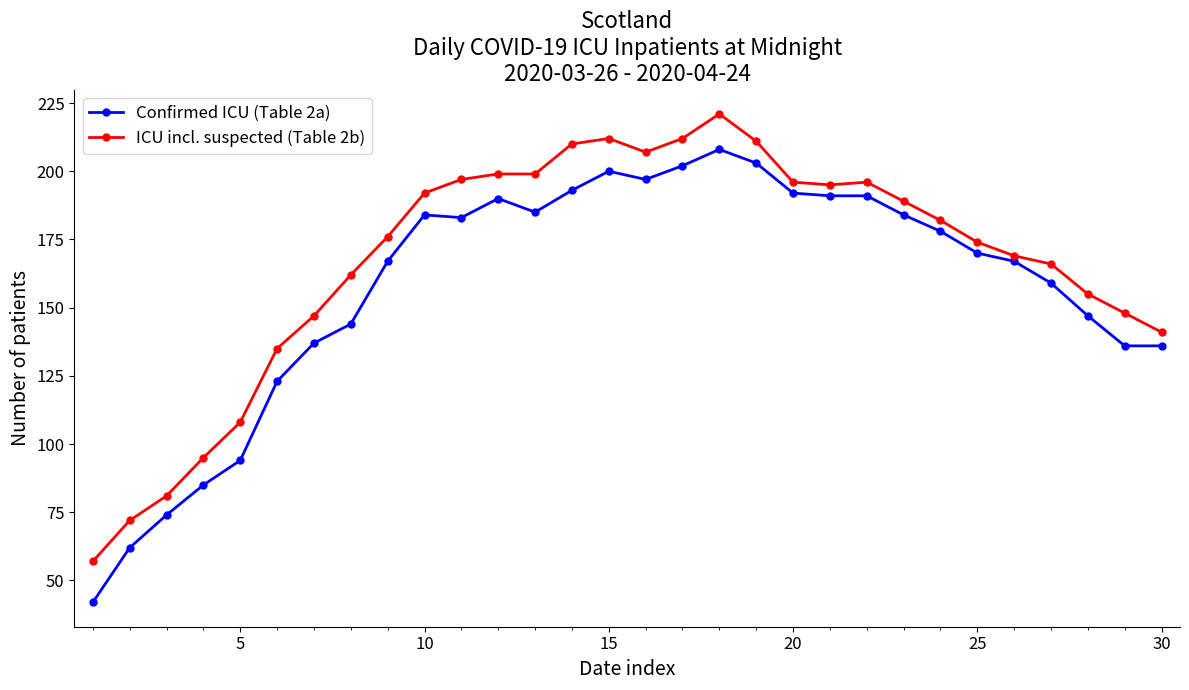

True or false: Confirmed ICU (Table 2a) has more than 0 points higher than both neighbors.

True